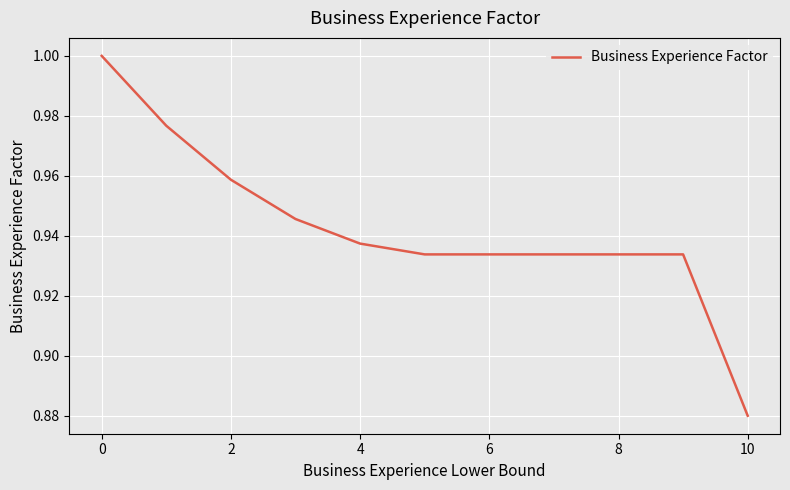

What is the difference between the maximum and second lowest values?

0.1